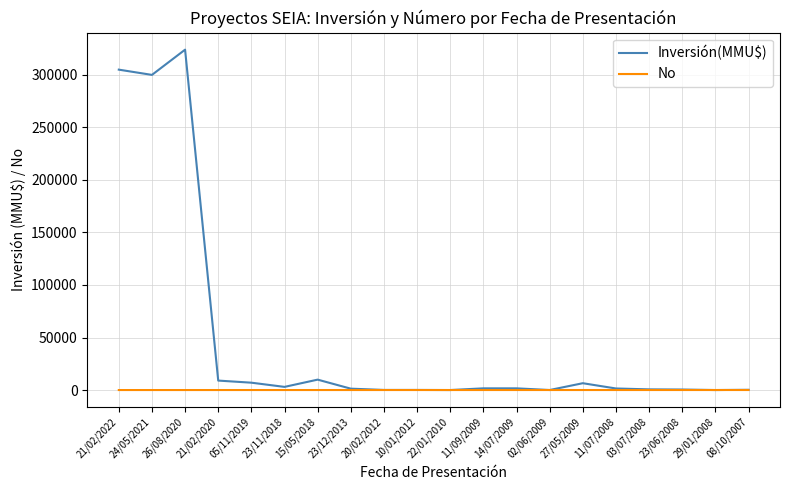

At which category is the sum across all series the highest?

26/08/2020